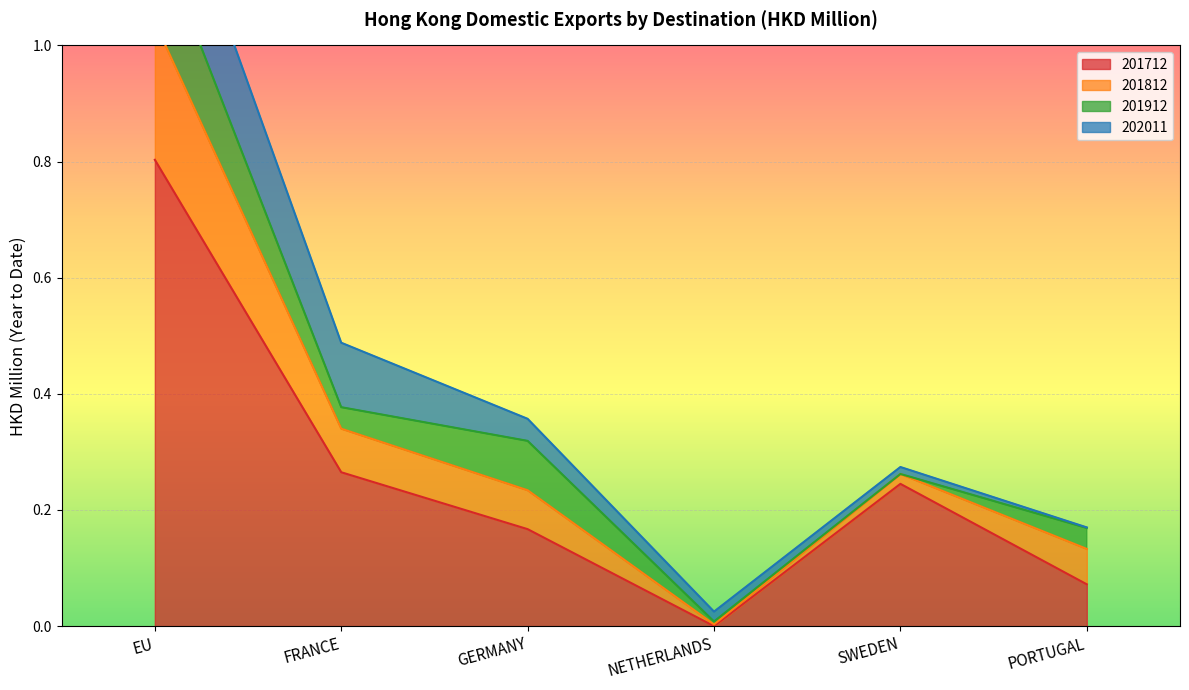

How many series are shown in this chart?

4